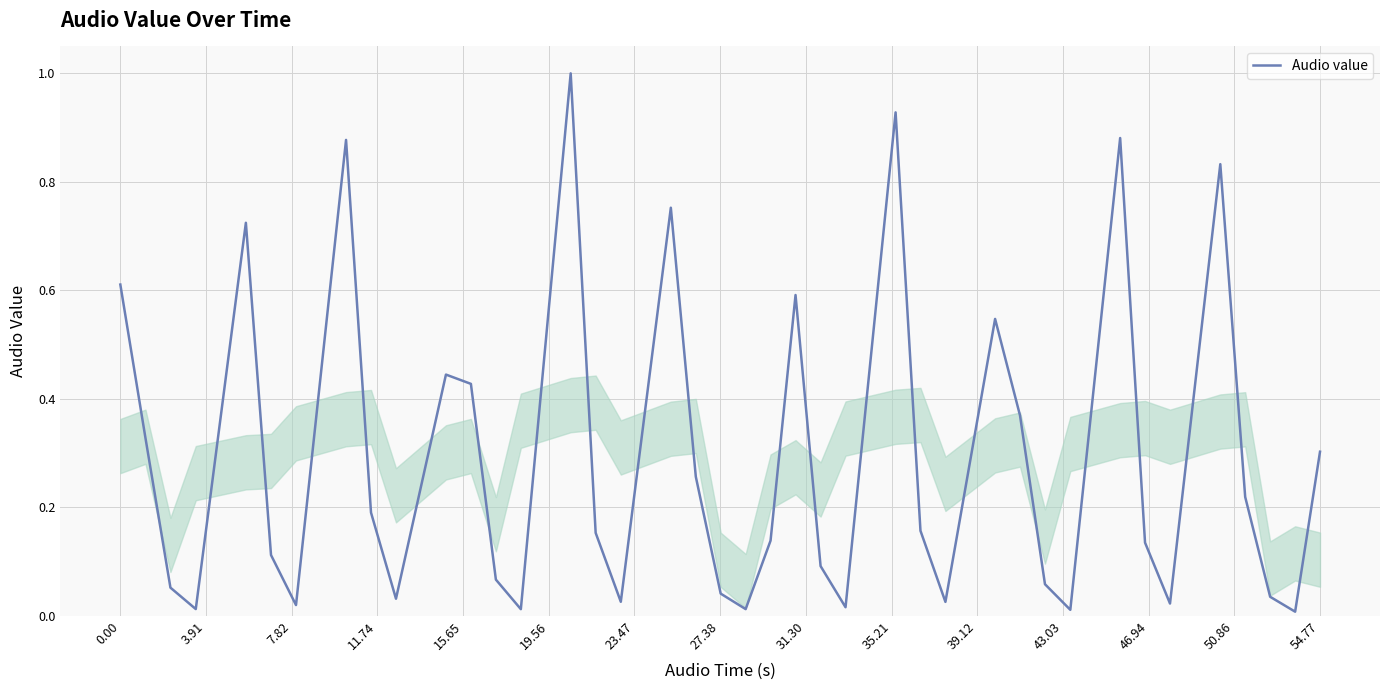

What is the maximum value shown in the chart?

1.0